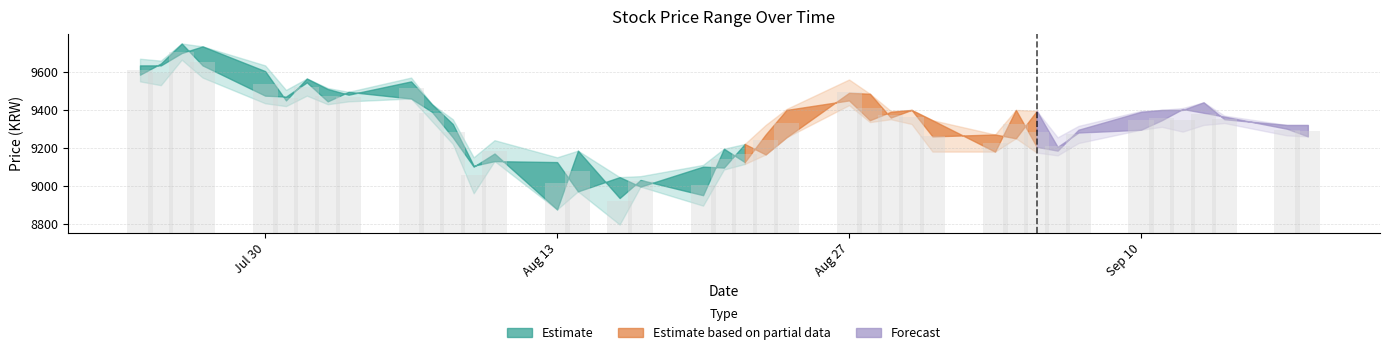

What is the difference between the second highest and second lowest values in the High series?

682